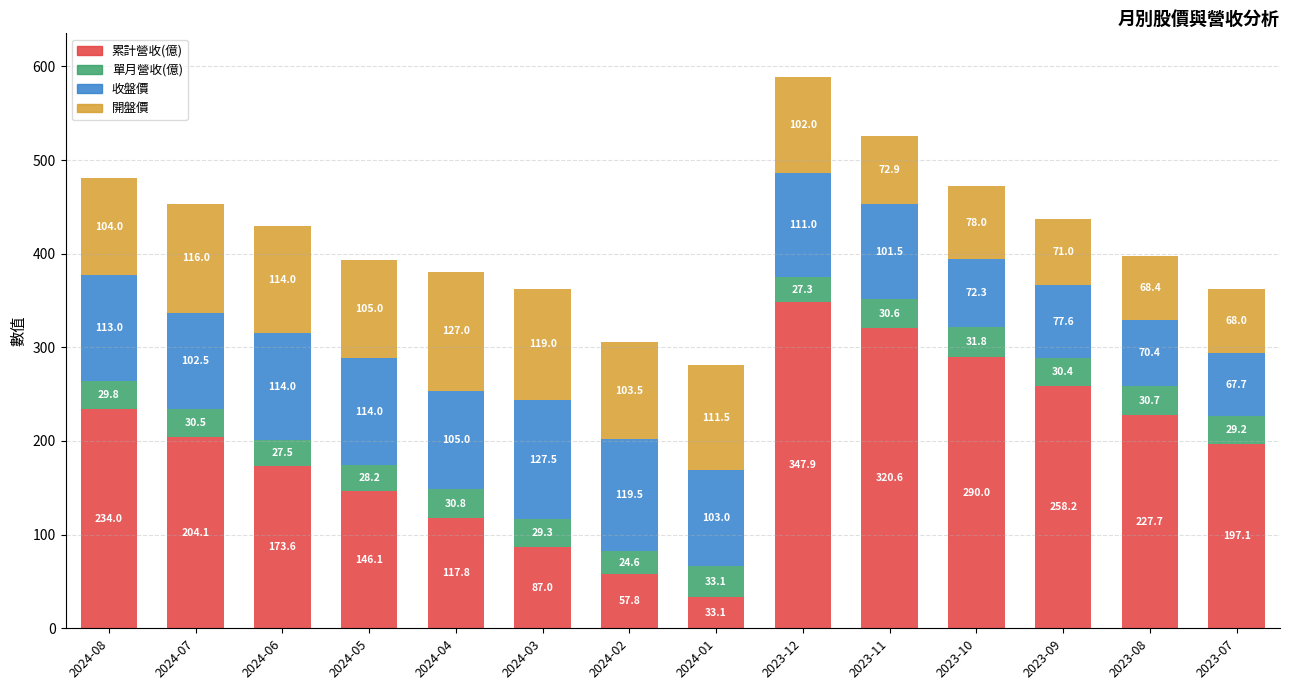

Does the chart contain any negative values?

No